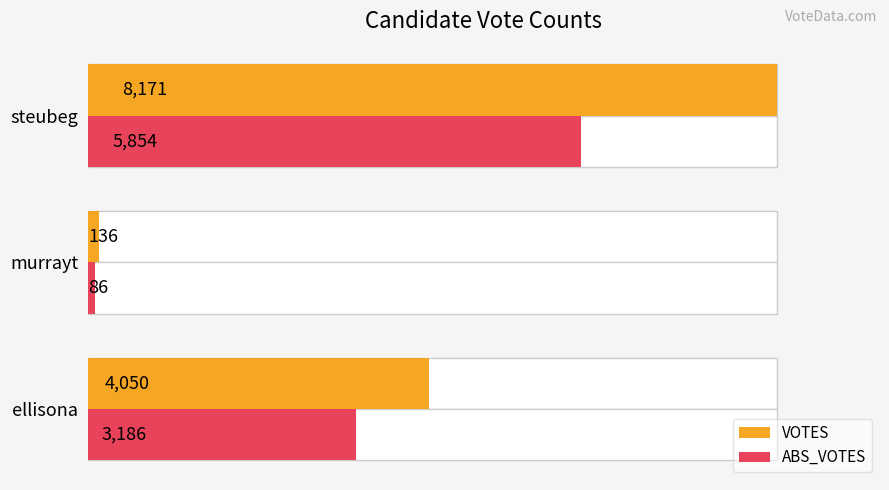

How many bars are there in total?

6